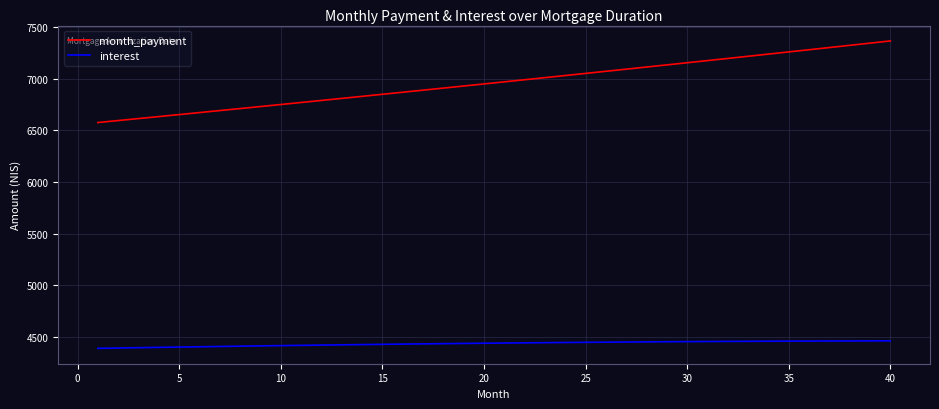

Which series has the widest spread of values?

month_payment